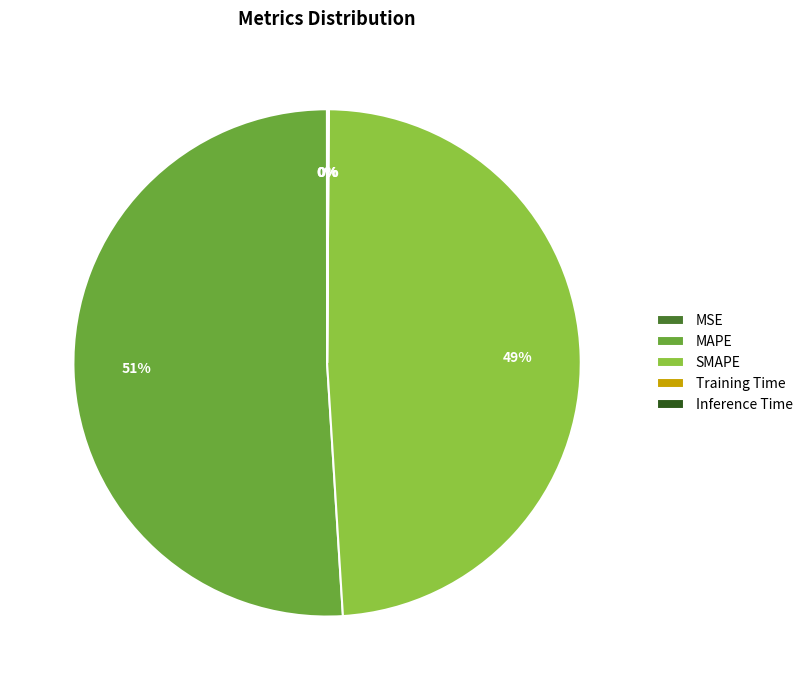

To the nearest percent, what percentage of the pie is SMAPE?

49%